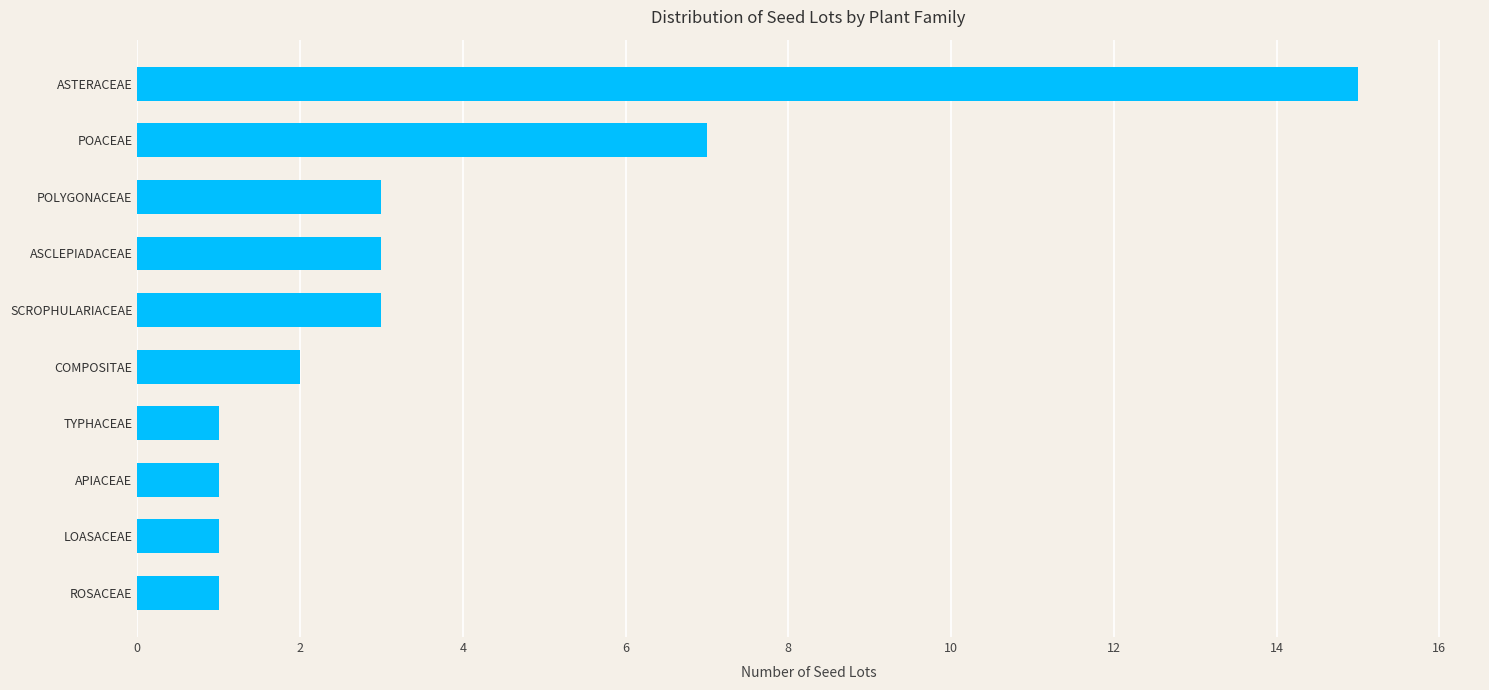

Is it true that the value at APIACEAE is 1?

True